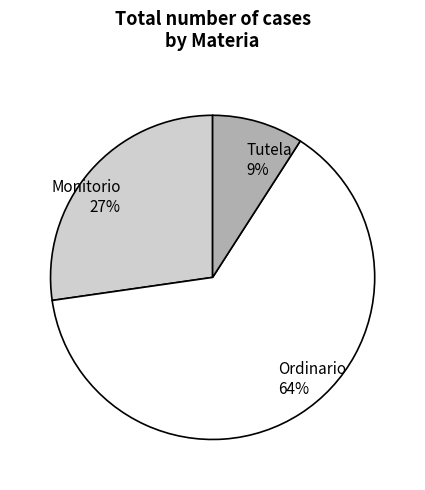

To the nearest percent, what portion does Monitorio represent?

27%